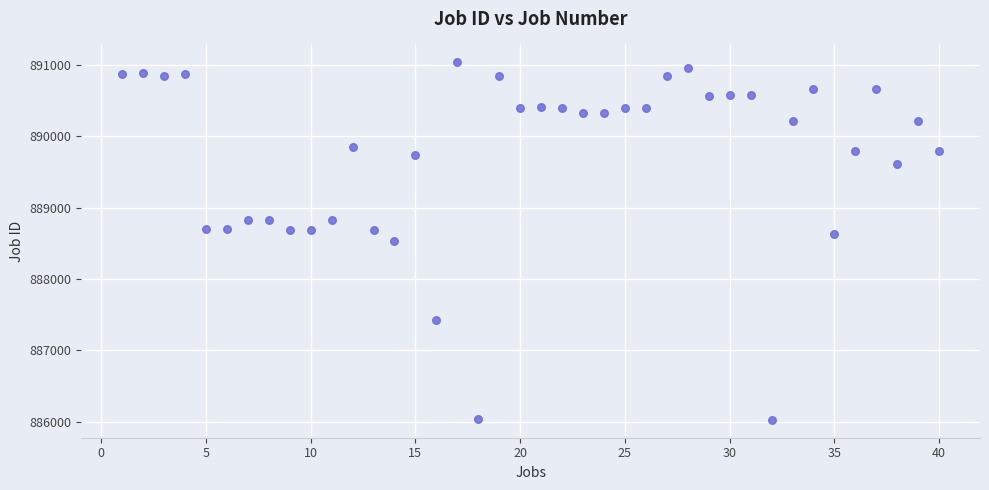

What is the range of Y values (max minus min)?

5012